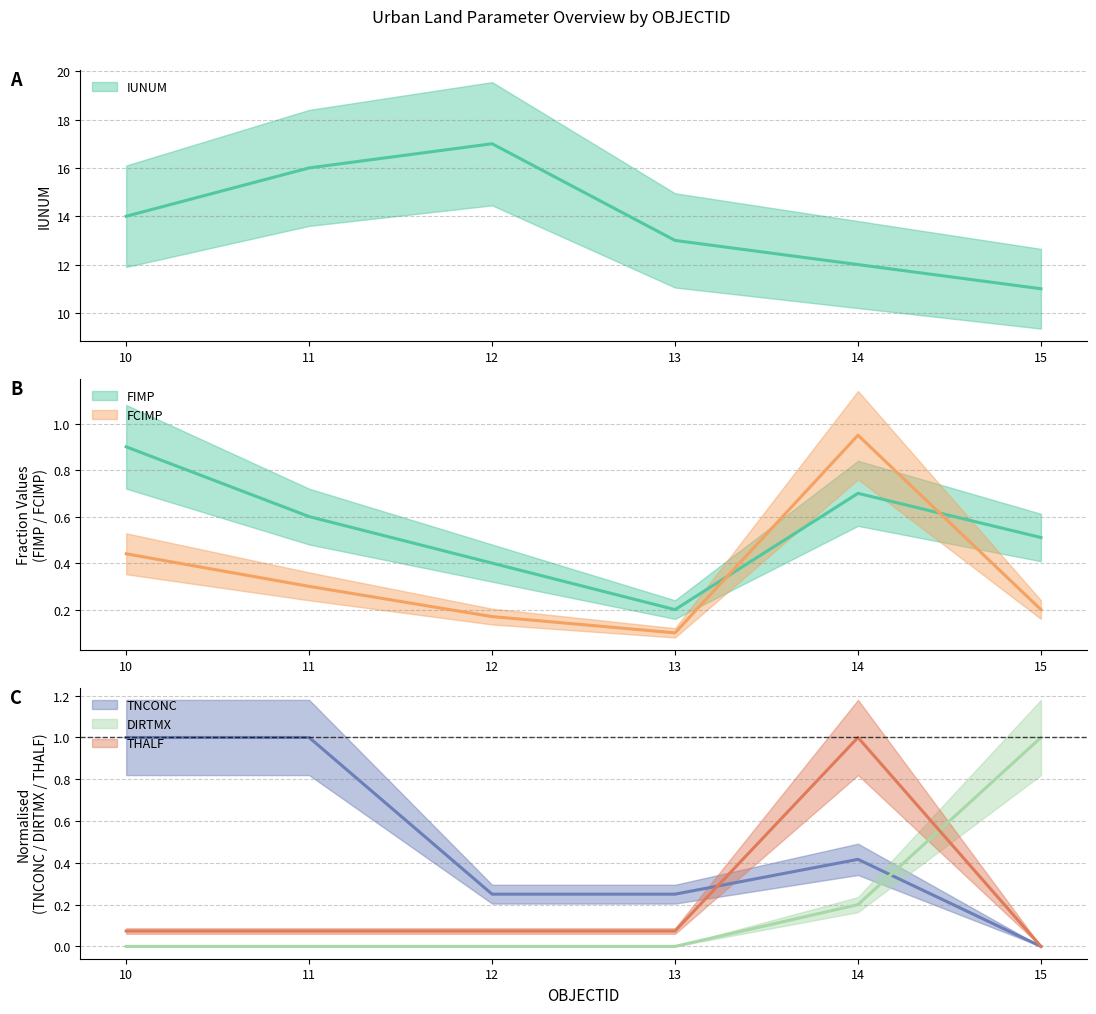

What are all the series names shown in the legend?

IUNUM, FIMP, FCIMP, TNCONC, DIRTMX, THALF